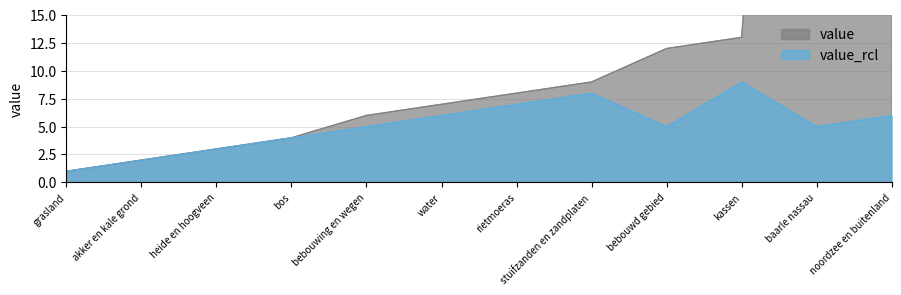

The value of value_rcl at akker en kale grond is 3. True or false?

False